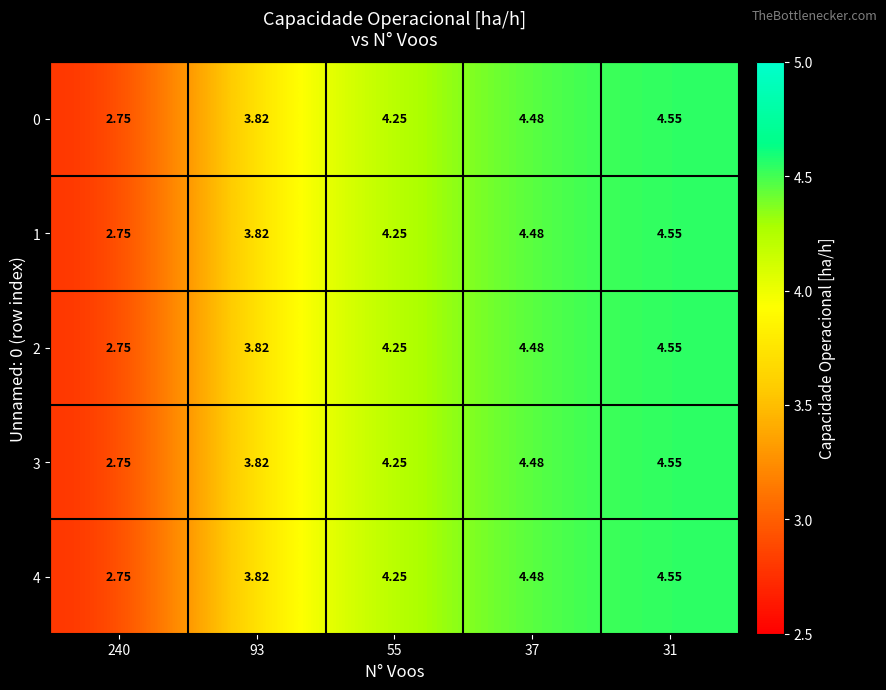

How many categories are shown in the chart?

5